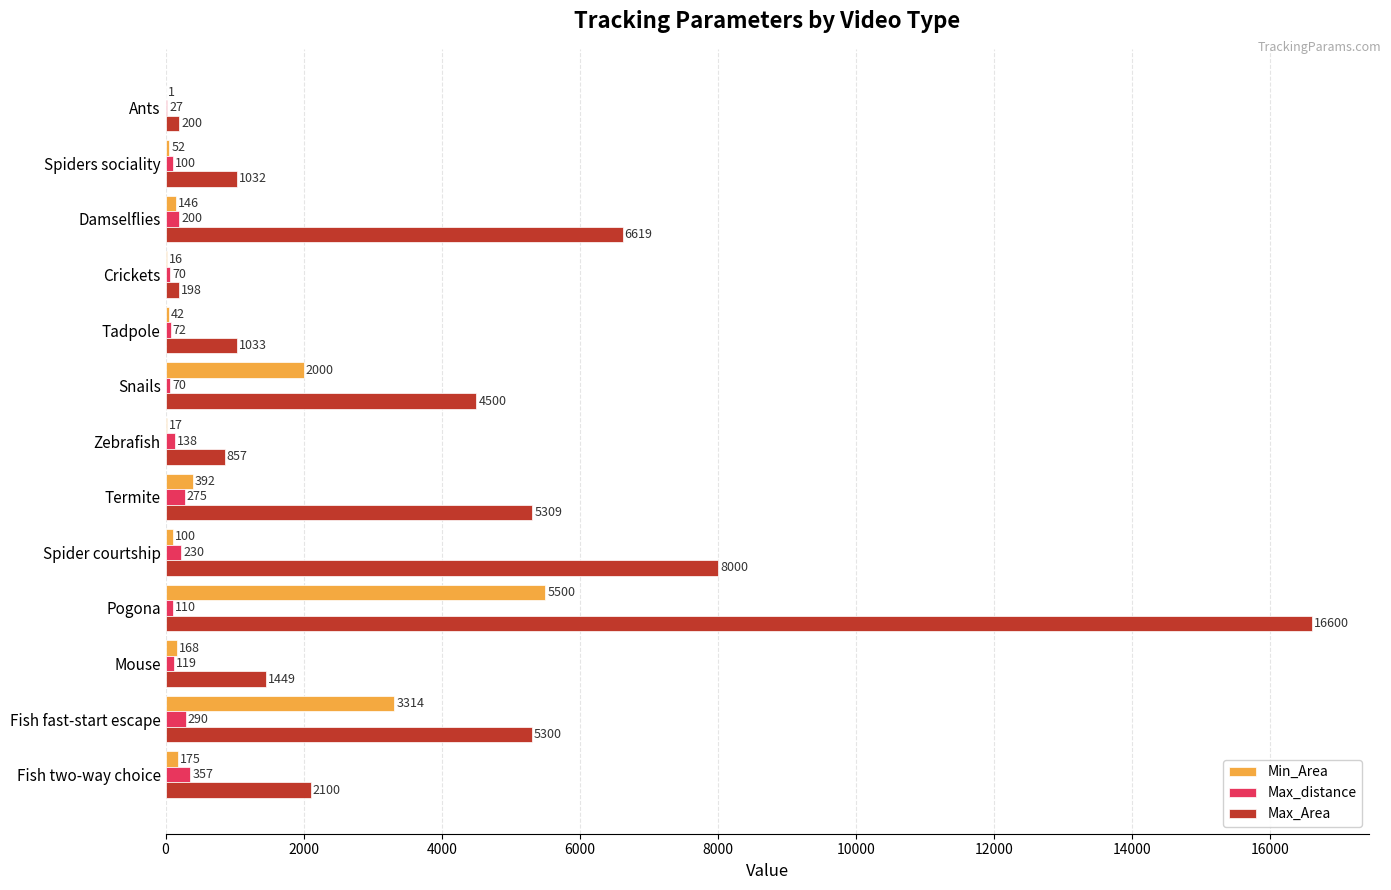

Where is Min_Area nearest to the value 2750?

Fish fast-start escape